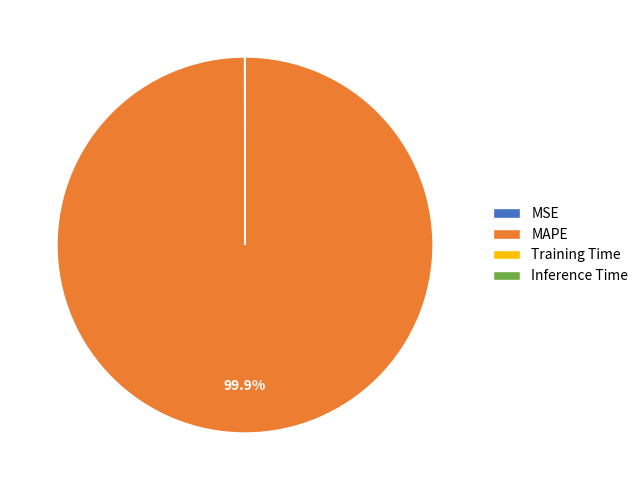

Which category has the biggest portion of the pie?

MAPE